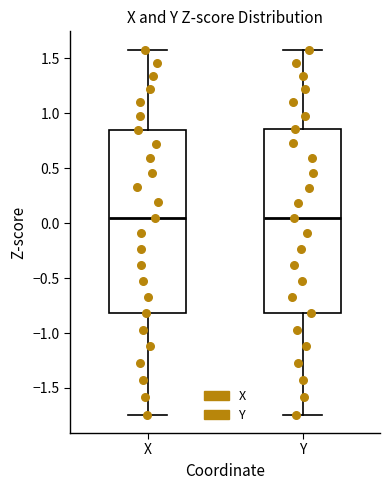

Where does the lower whisker of the box for Y end on the y-axis? The values are not printed on the chart, so give them approximately, as read against the axis.

-1.75